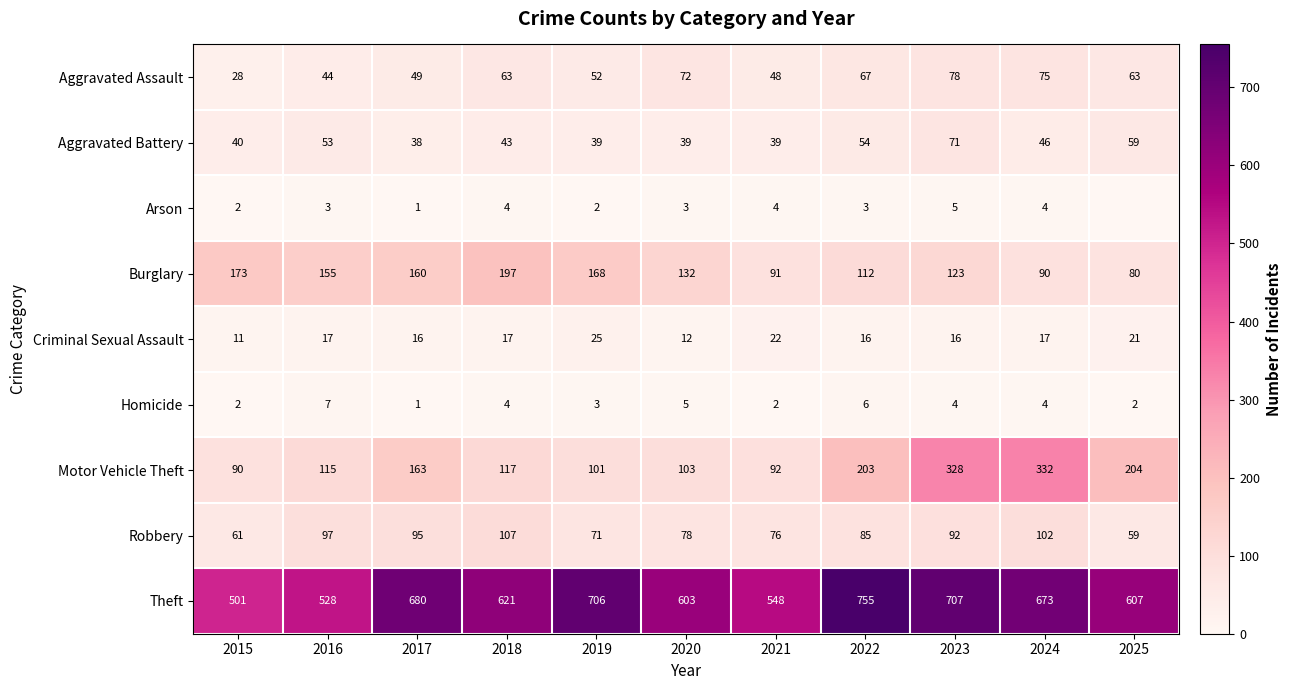

What is the total value across all series at 2019?

1167